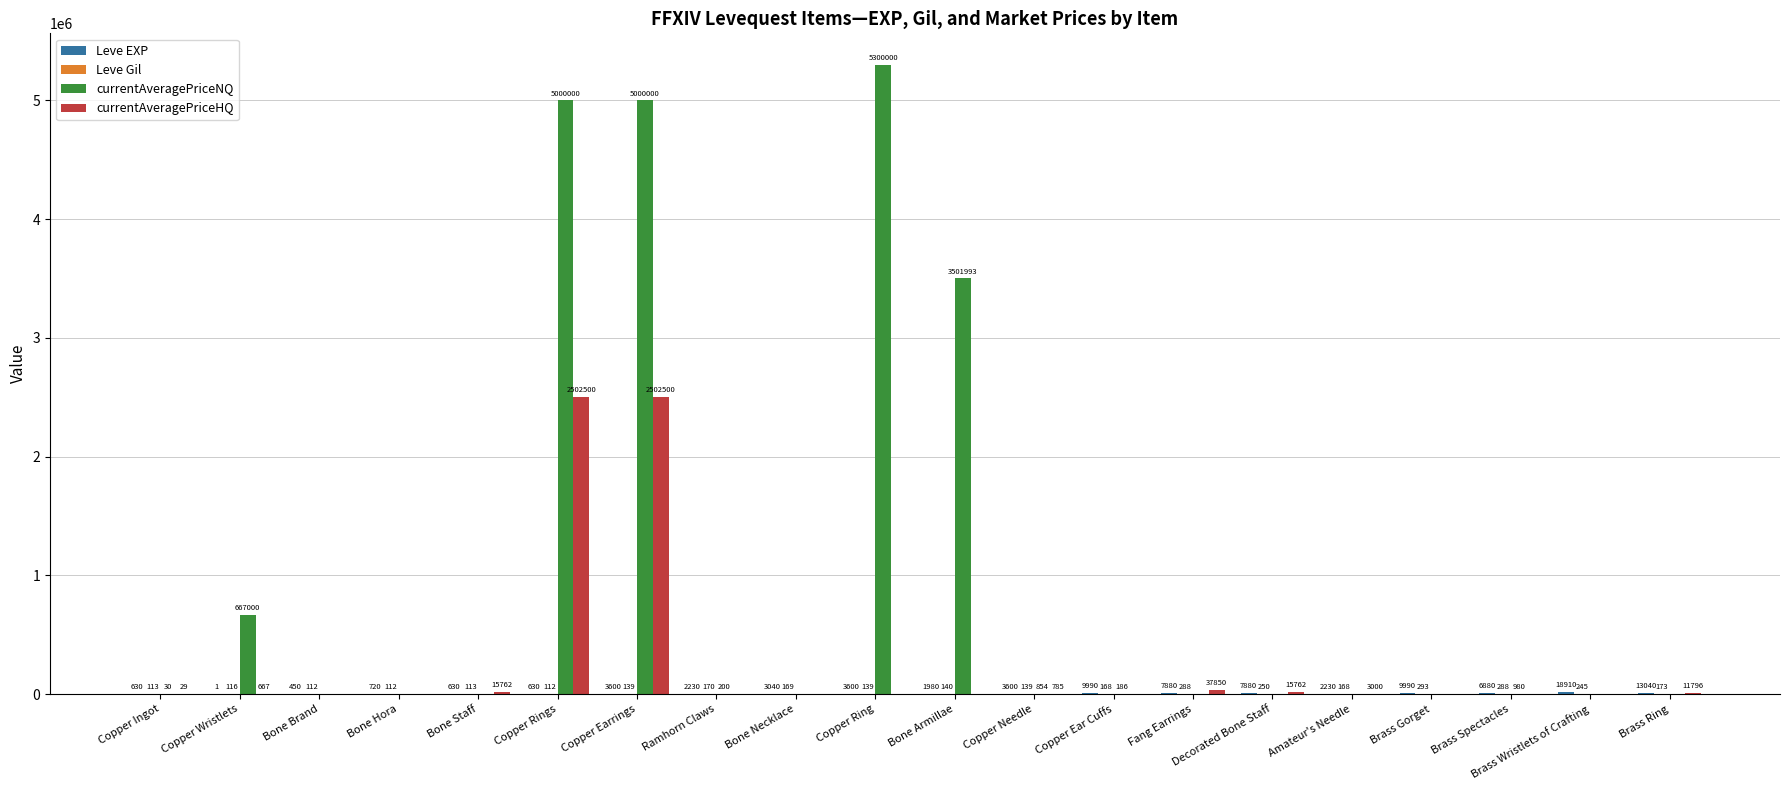

Between Brass Spectacles and Brass Ring, which series saw the biggest shift?

currentAveragePriceHQ